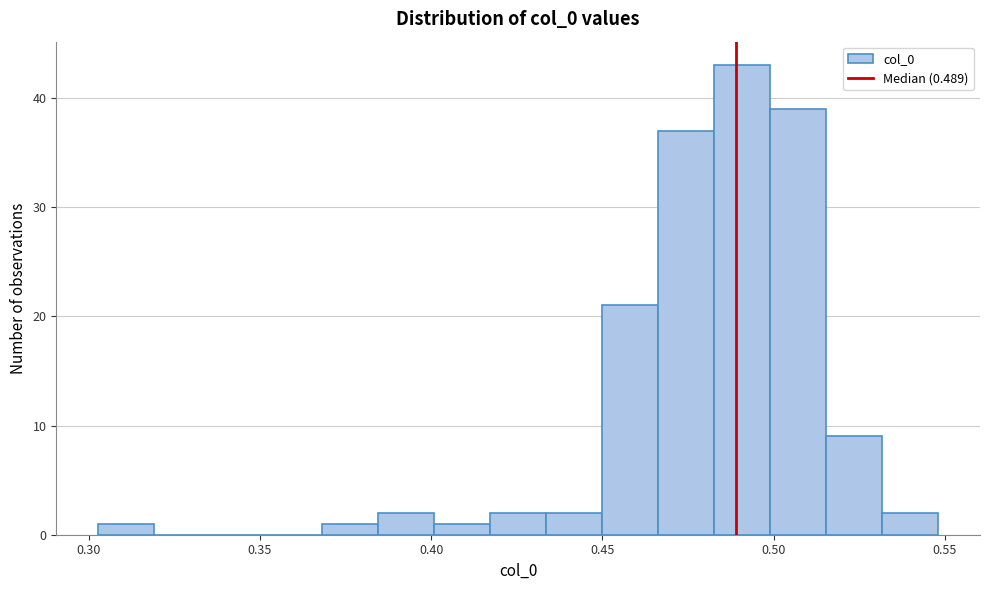

Around what value on the x-axis is the tallest bar? Give the approximate position of its centre, as read against the axis.

0.490